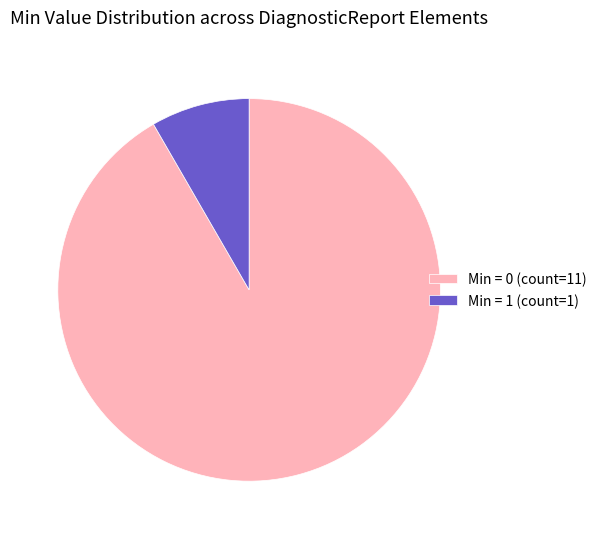

Is the sum of Min = 1 (count=1) and Min = 0 (count=11) greater than half?

Yes